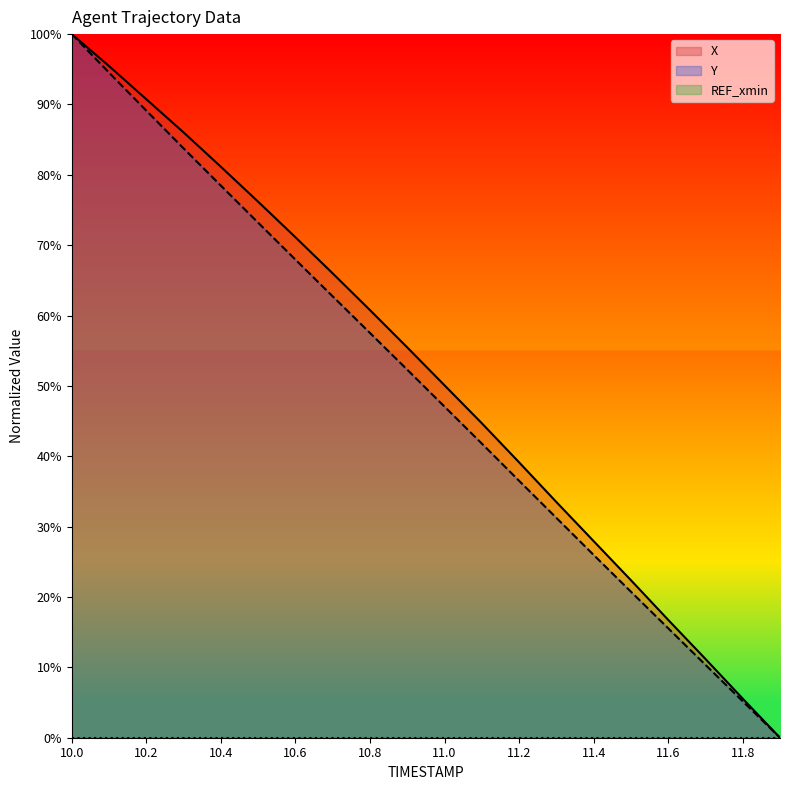

What is the label of the 14th point from the left?

11.3